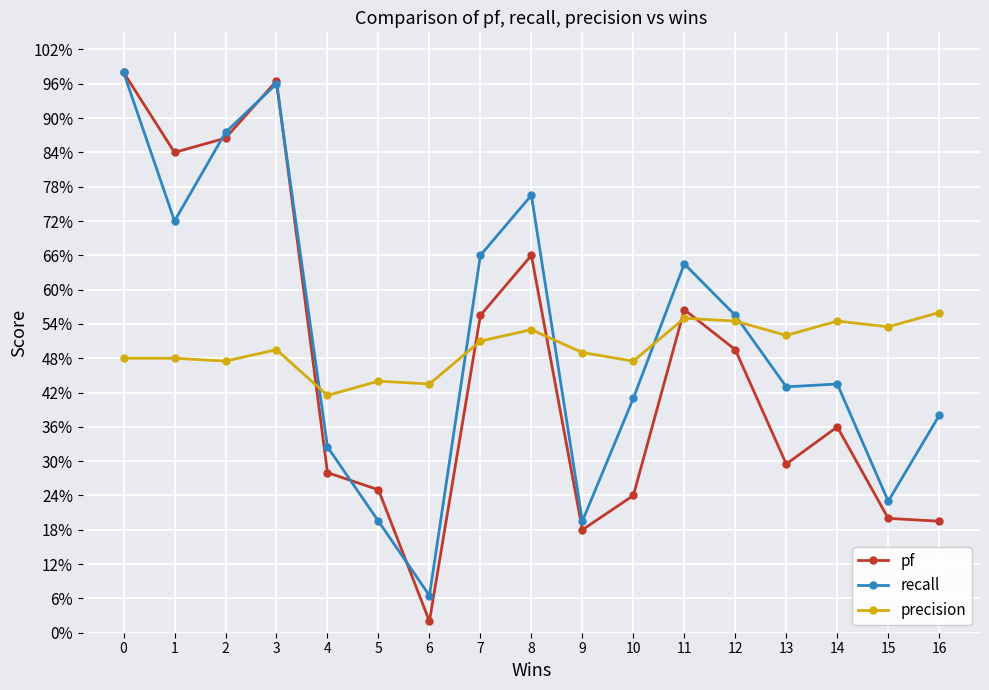

Where is the first local minimum for precision?

2